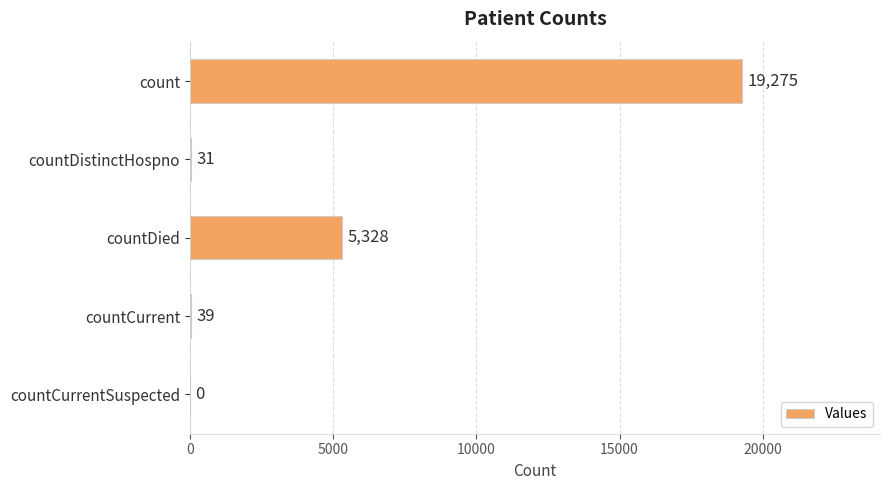

What is the ratio of the value at countDied to the value at count?

0.3